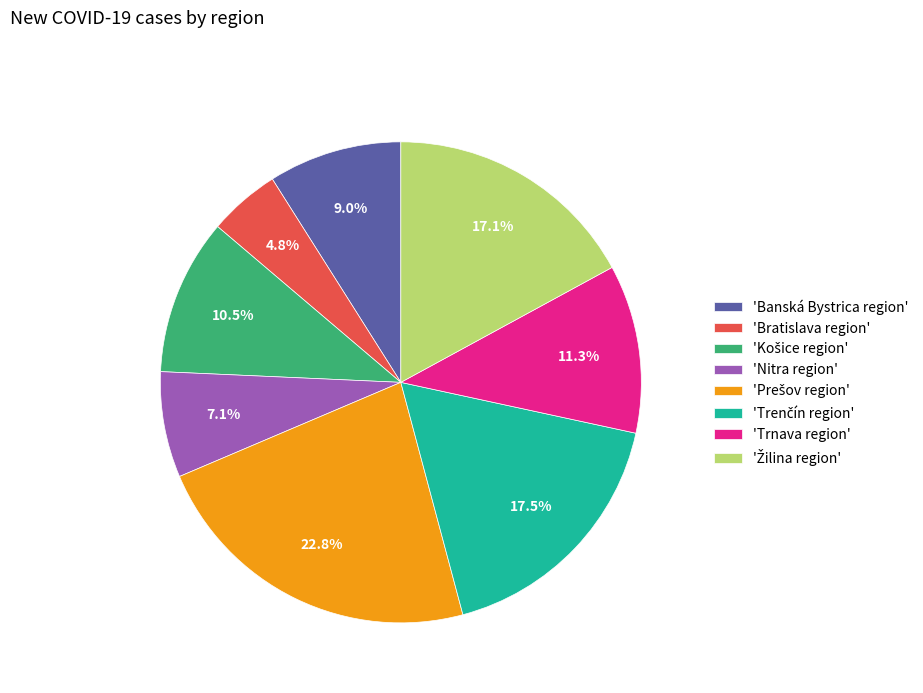

Which category has the smallest portion of the pie?

'Bratislava region'